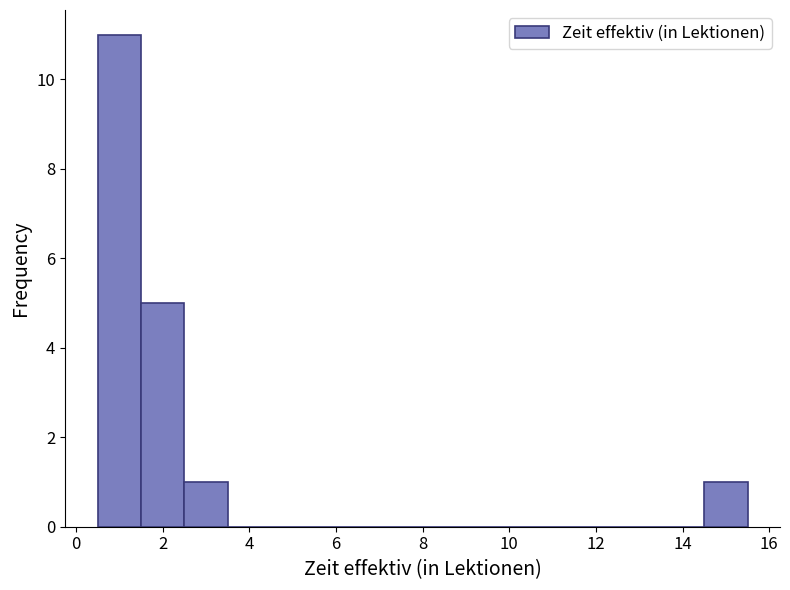

Reading left to right, transcribe this chart: for each bar, give the range it covers on the x-axis and its height. Neither the bar edges nor the heights are printed on the chart, so give them approximately, as read against the axes.

0.5 to 1.5: 11
1.5 to 2.5: 5
2.5 to 3.5: 1
3.5 to 4.5: 0
4.5 to 5.5: 0
5.5 to 6.5: 0
6.5 to 7.5: 0
7.5 to 8.5: 0
8.5 to 9.5: 0
9.5 to 10.5: 0
10.5 to 11.5: 0
11.5 to 12.5: 0
12.5 to 13.5: 0
13.5 to 14.5: 0
14.5 to 15.5: 1